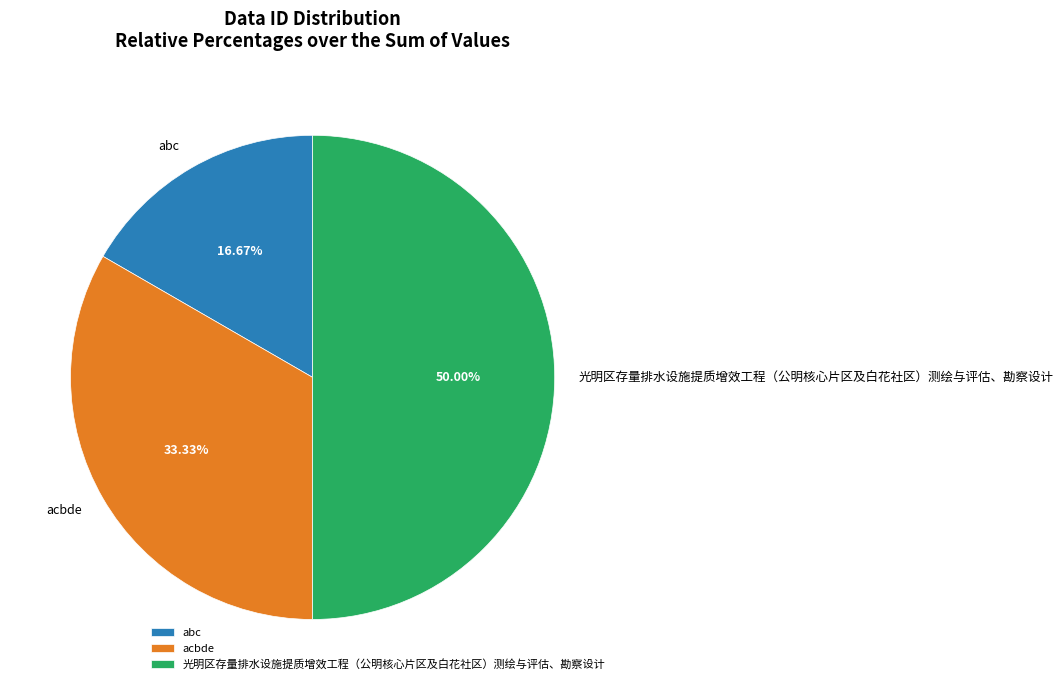

Count the number of slices in the pie.

3